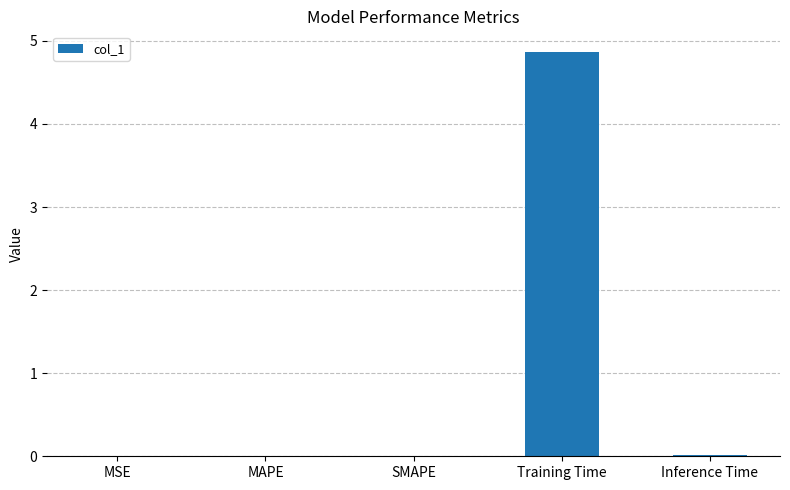

The chart shows a value of 7.9 at Training Time. True or false?

False